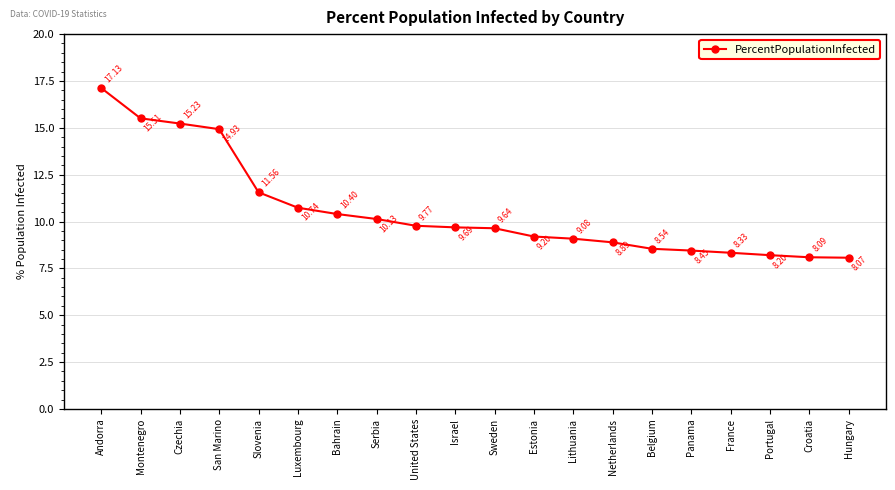

True or false: the data shows 3.5 at France.

False